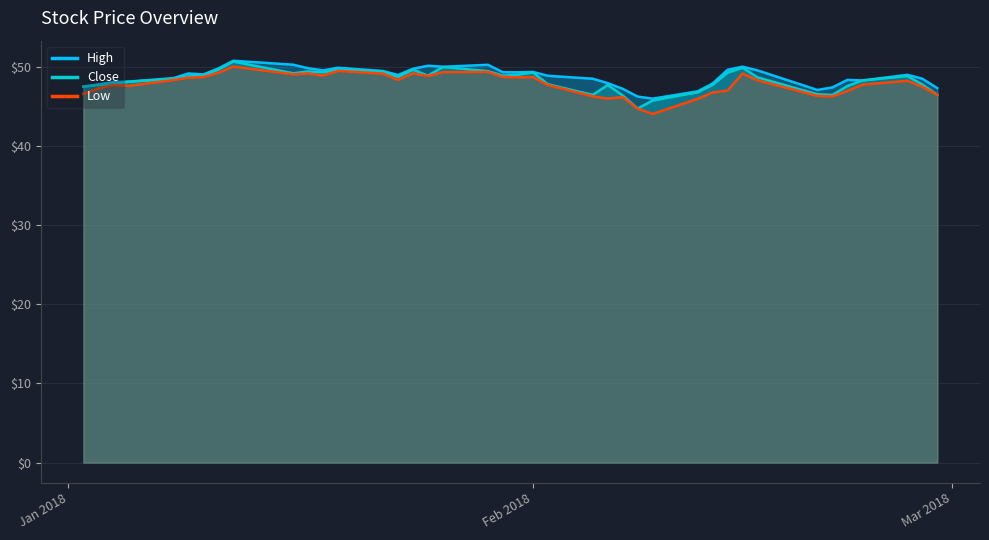

True or false: Low has more than 0 points higher than both neighbors.

True